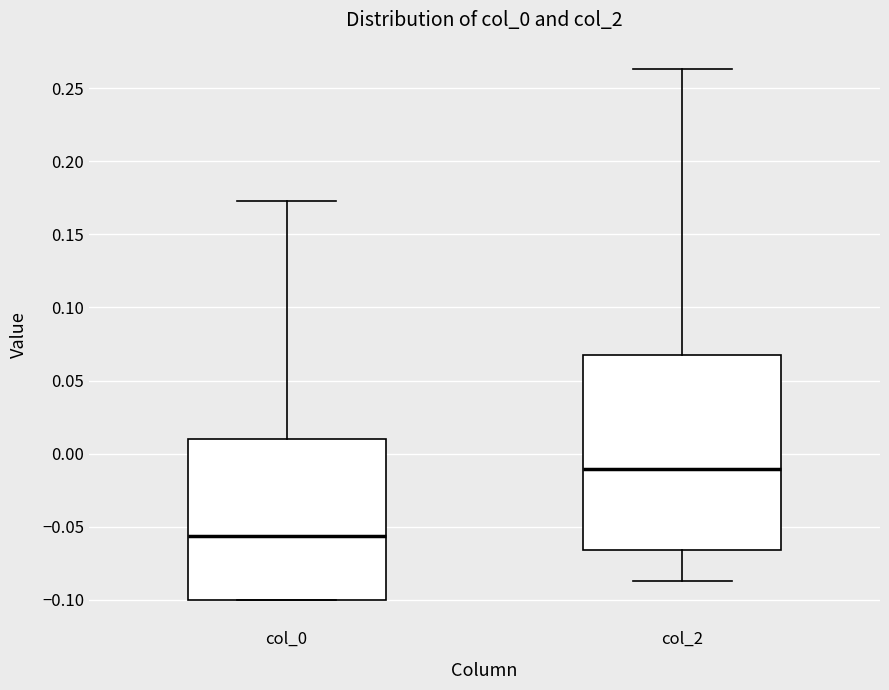

Which box's median line is the highest?

col_2